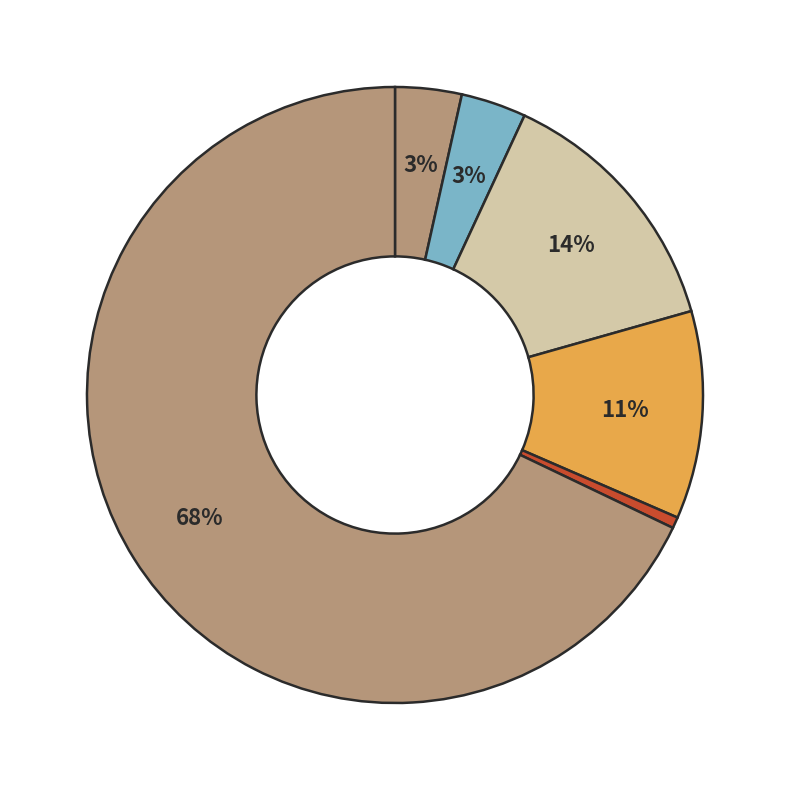

Which slice is the smallest?

Zug Estates Holding AG